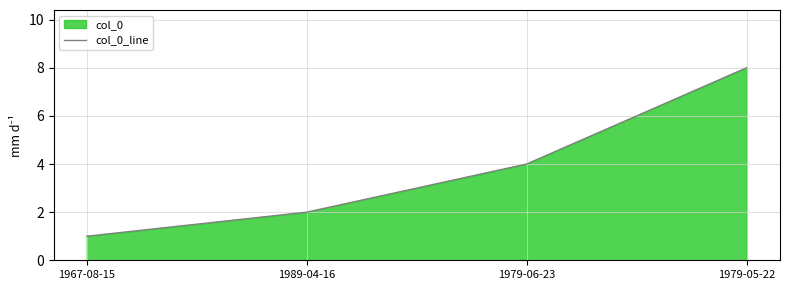

What is the value of the 1st point from the left?

1